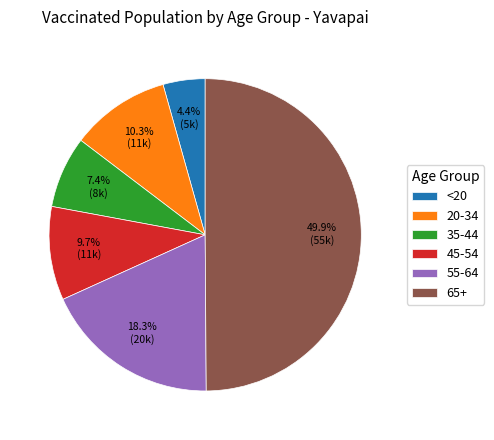

Is it true that 55-64 is 33% of the pie?

False